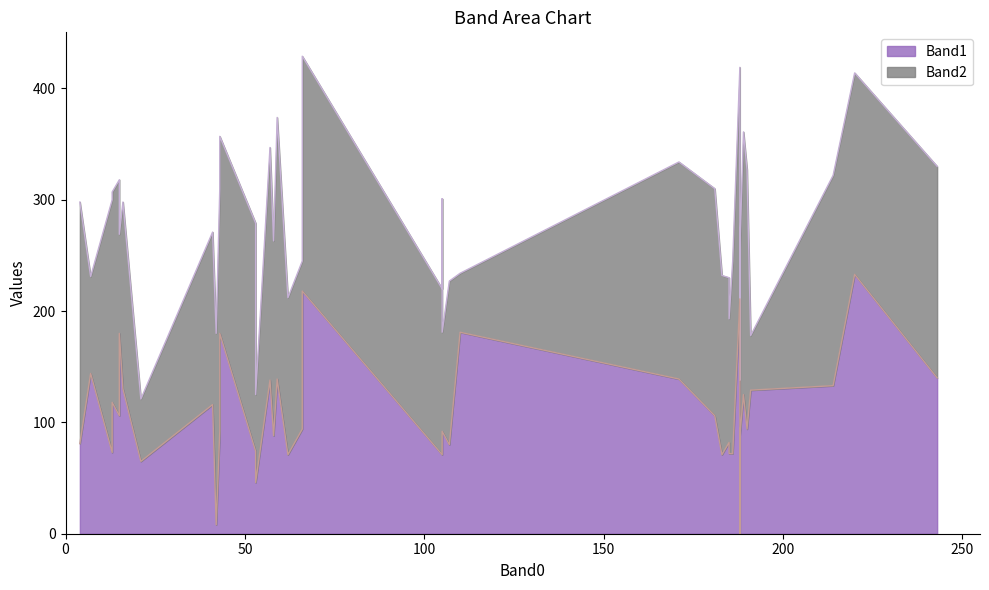

What is the difference between the maximum and minimum values in the Band1 series?

233